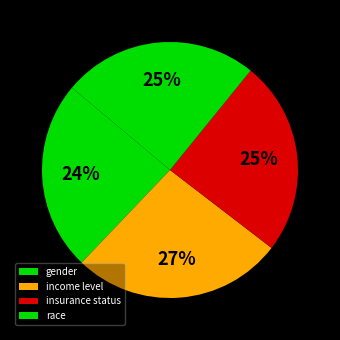

To the nearest percent, what is the combined percentage of gender and insurance status?

49%